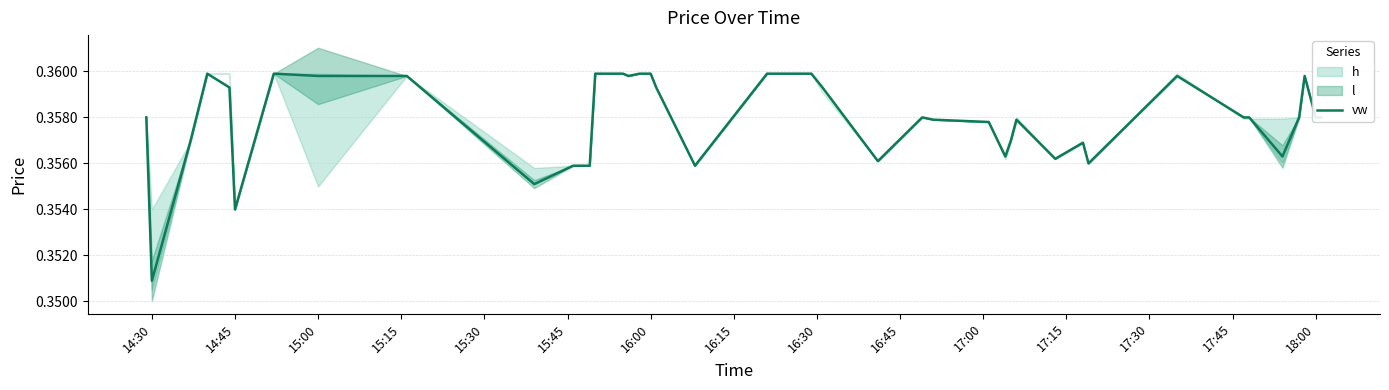

Which category has the lowest value in the vw series?

14:30